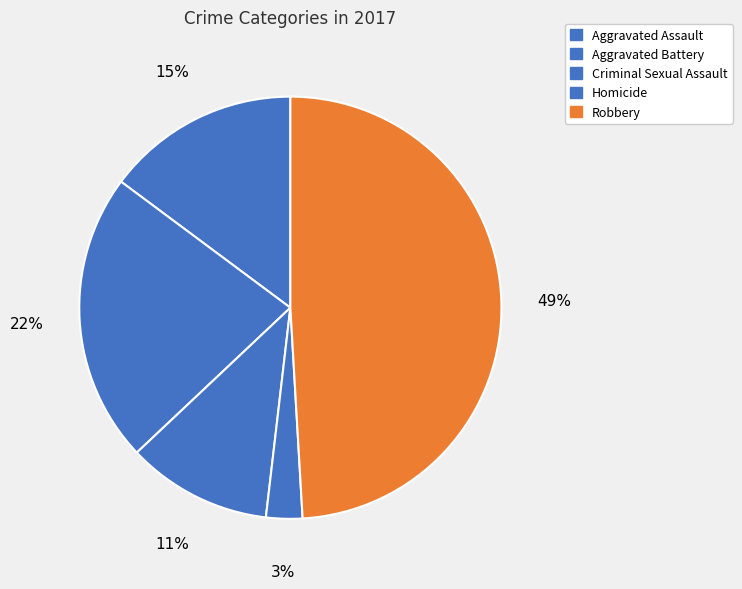

Is the sum of Aggravated Assault and Criminal Sexual Assault greater than half?

No